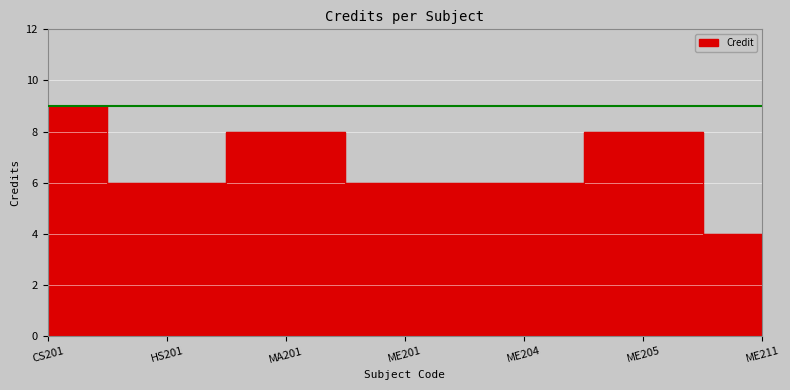

Where is the first local minimum?

HS201